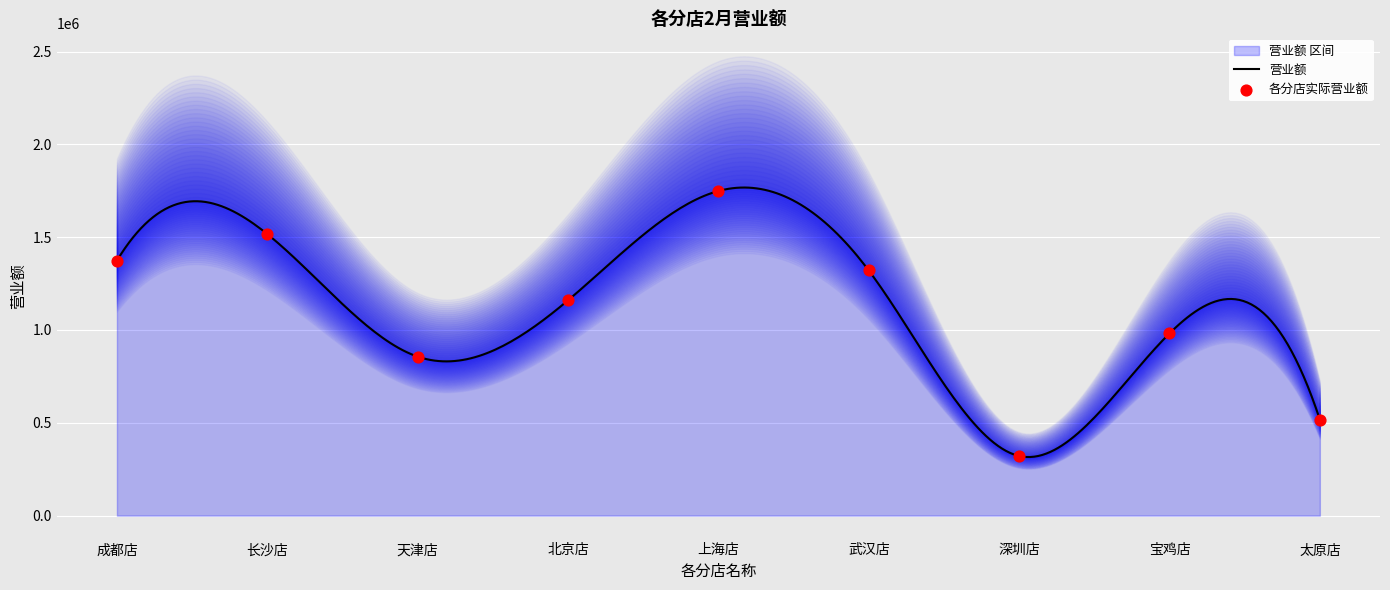

Approximately how many times larger is the value at 武汉店 compared to 北京店?

1.1